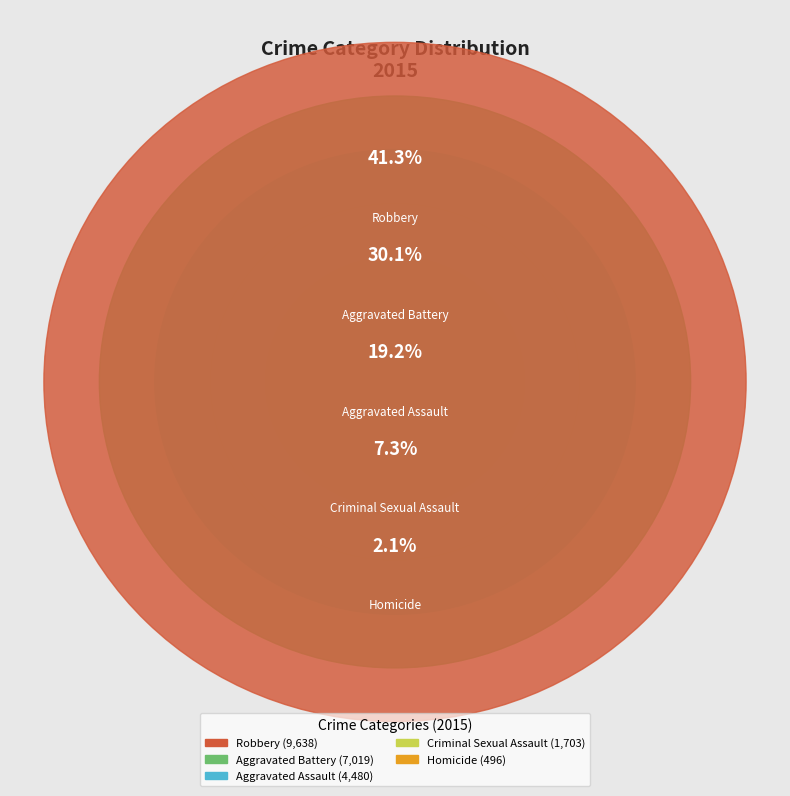

Combined, what portion of the pie is Aggravated Assault and Criminal Sexual Assault?

26.5%